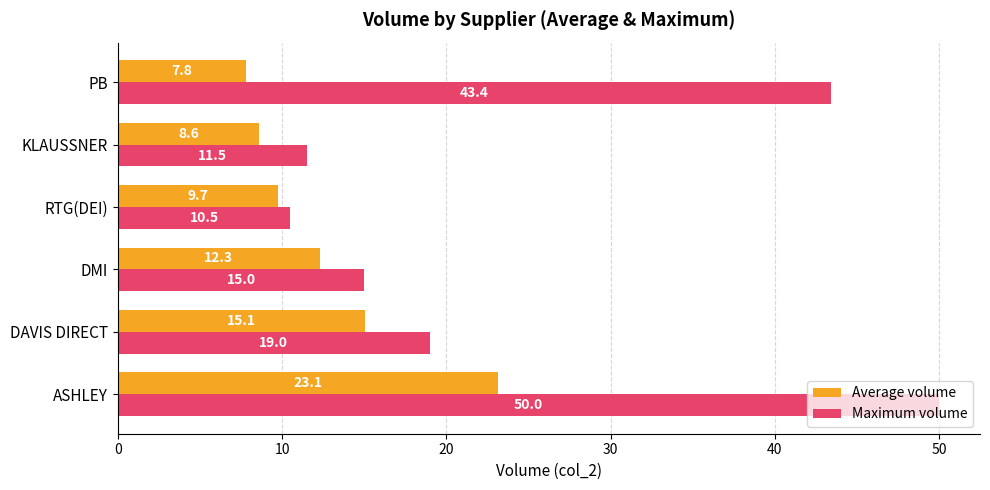

What is the approximate value of Average volume at DMI?

12.3